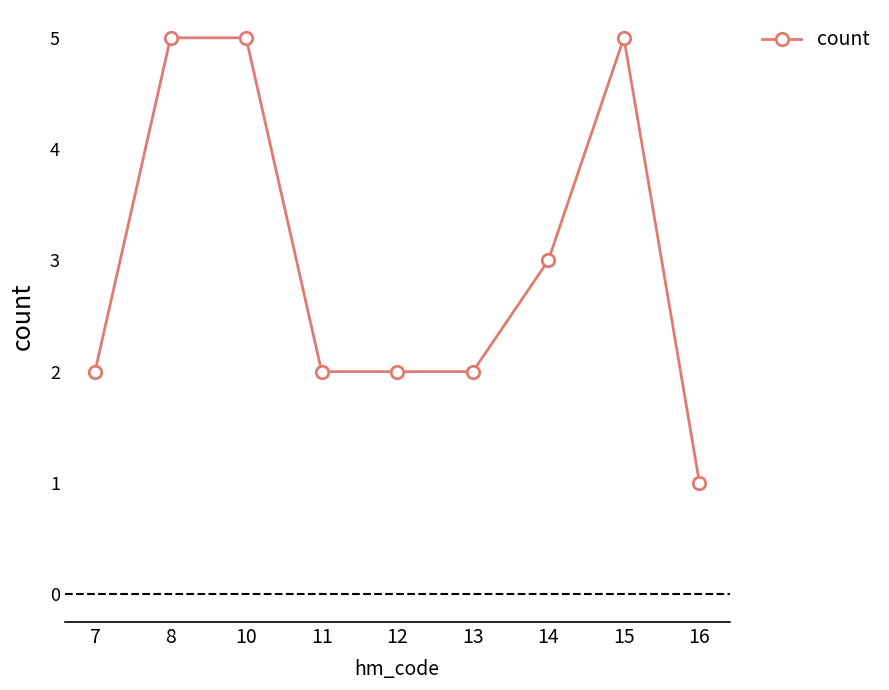

What is the greatest value displayed?

5